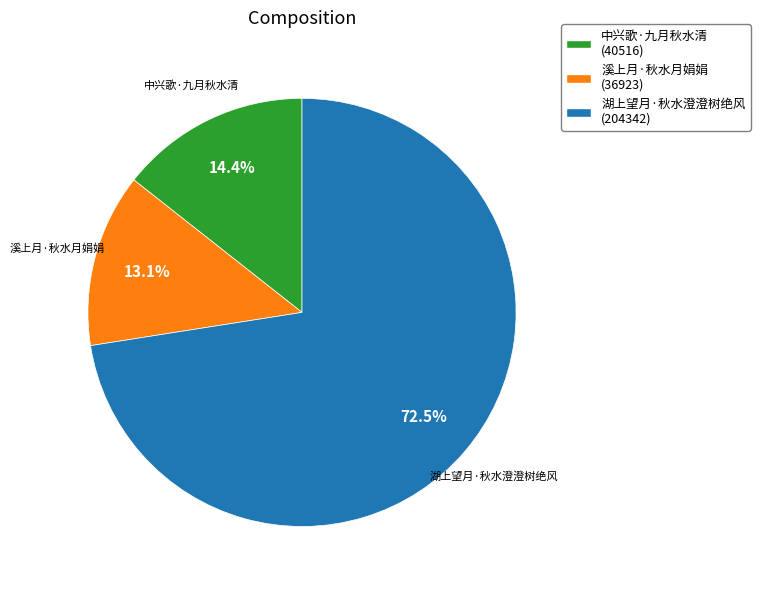

How many slices are in this pie chart?

3